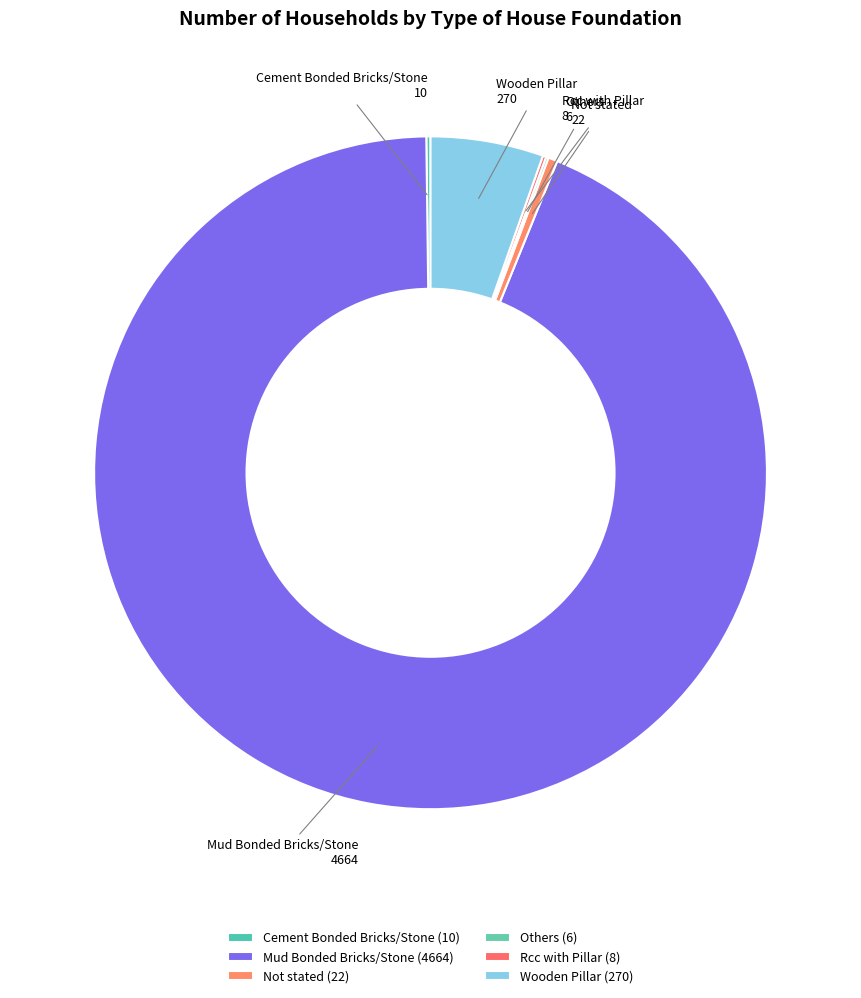

Is it true that Mud Bonded Bricks/Stone is 94% of the pie?

True